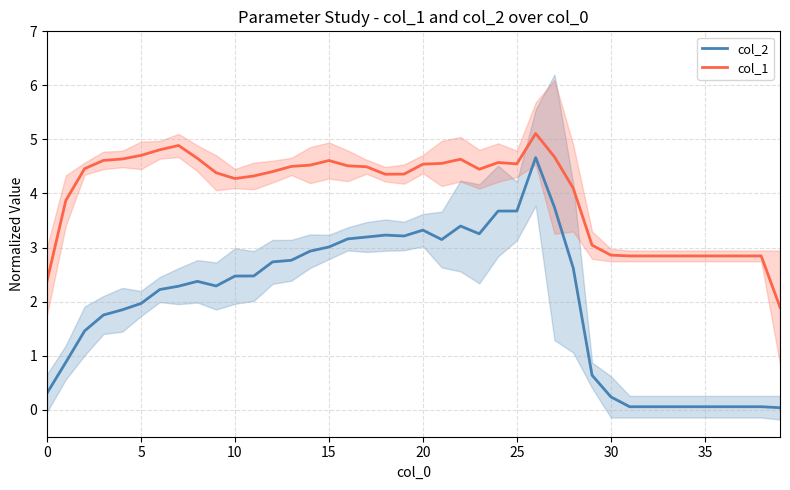

What is the difference between the maximum and minimum values in the col_2 series?

4.6